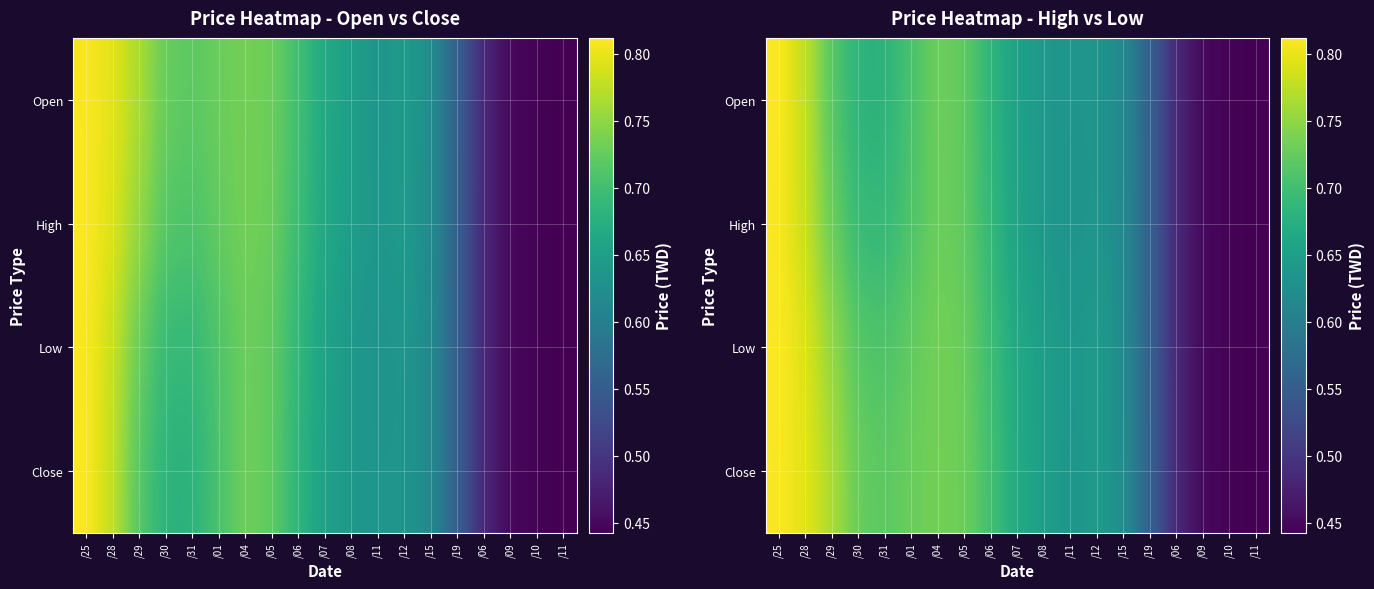

What is the average value of the Low series?

0.6